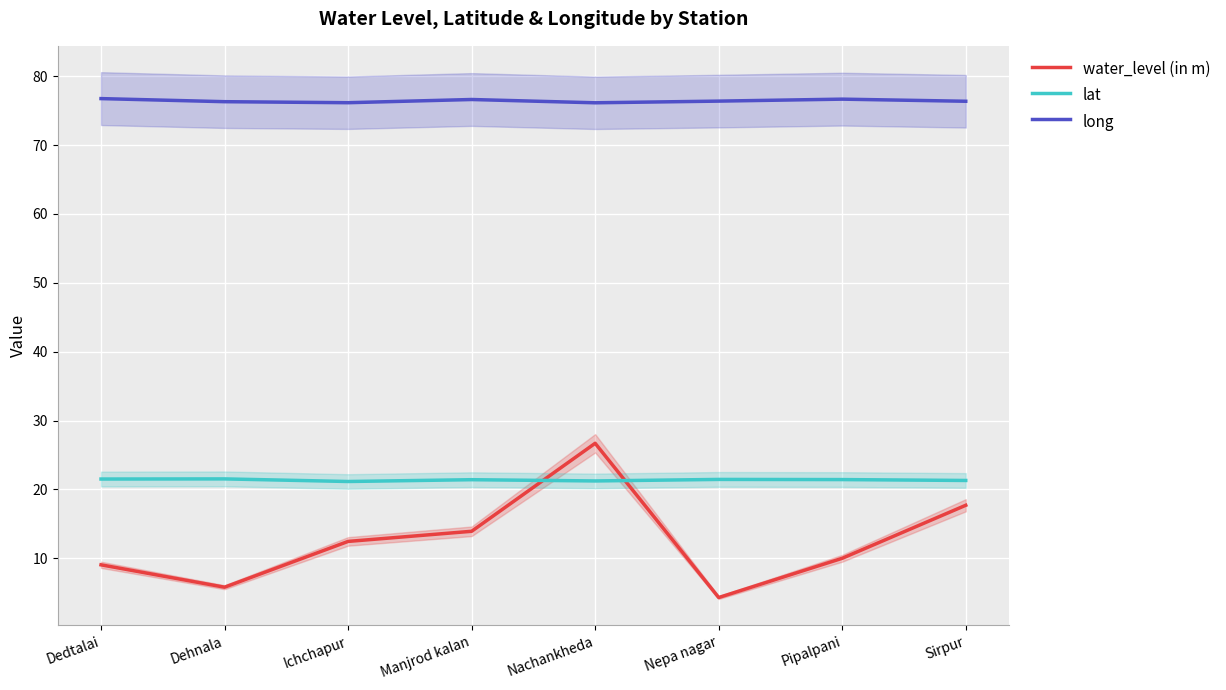

Where is the first local maximum for lat?

Dehnala